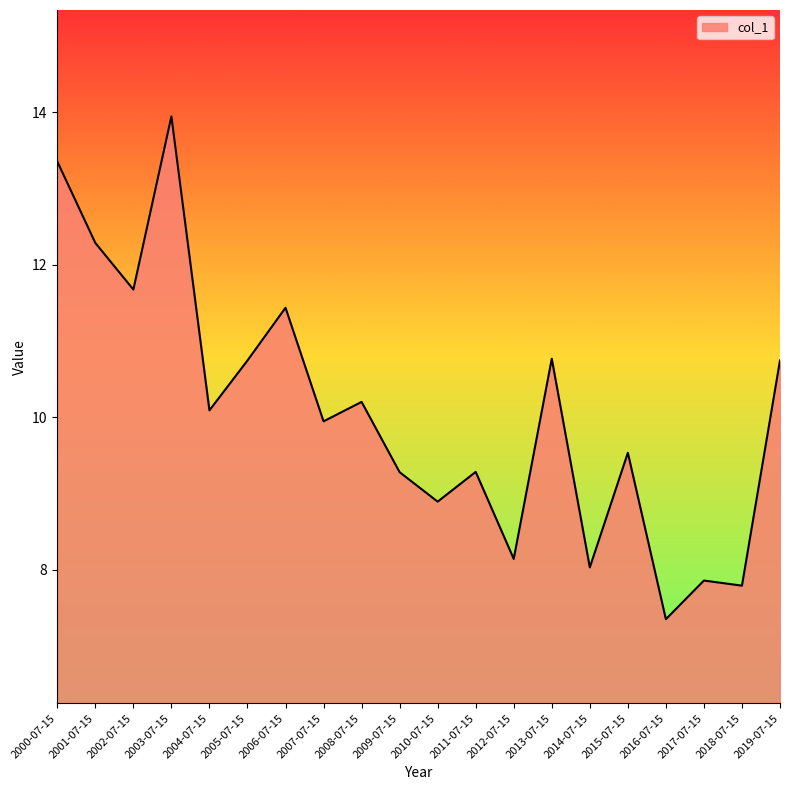

What position from the left is 2016-07-15?

17